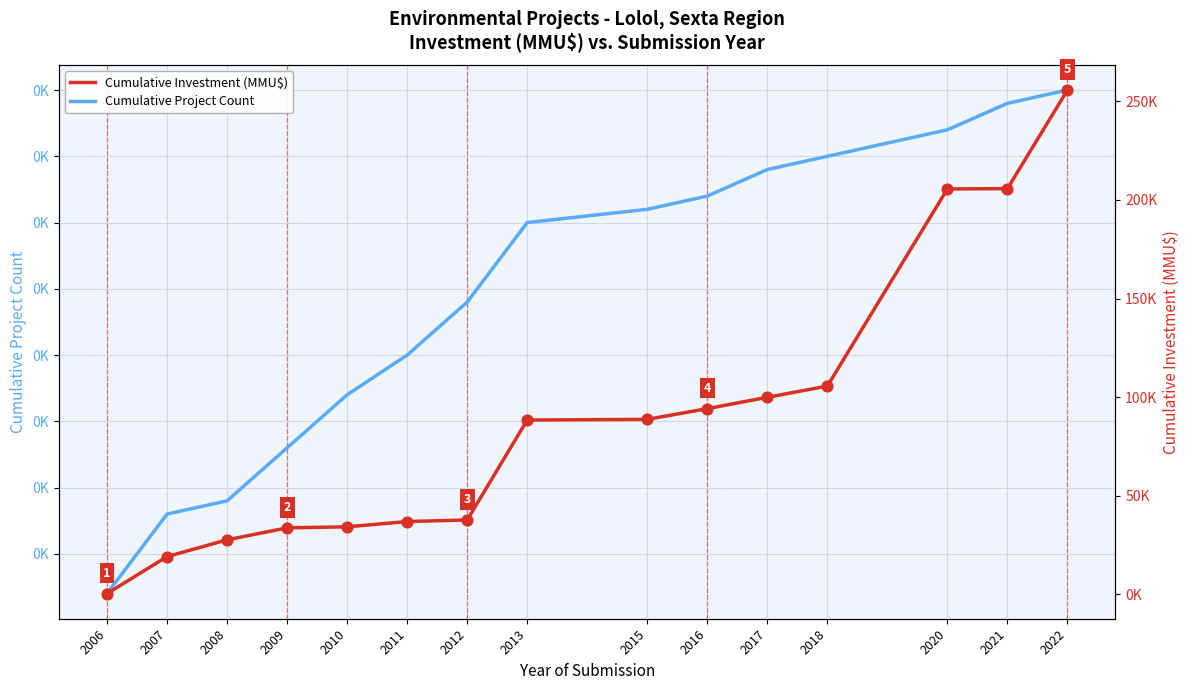

Which series contains the lowest Y value?

Cumulative Project Count